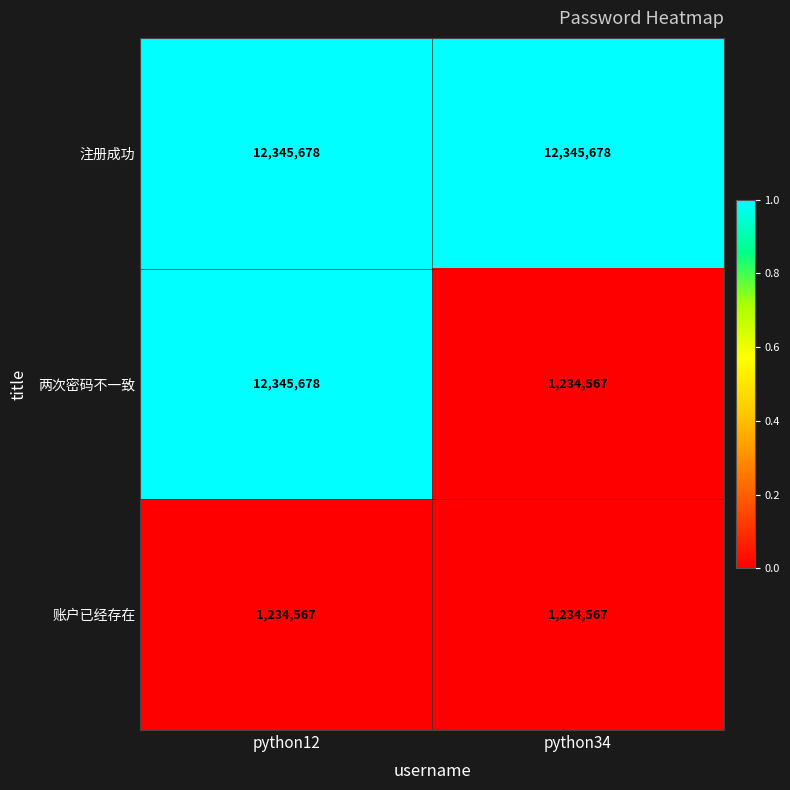

List the series in order of their overall mean, lowest first.

账户已经存在, 两次密码不一致, 注册成功